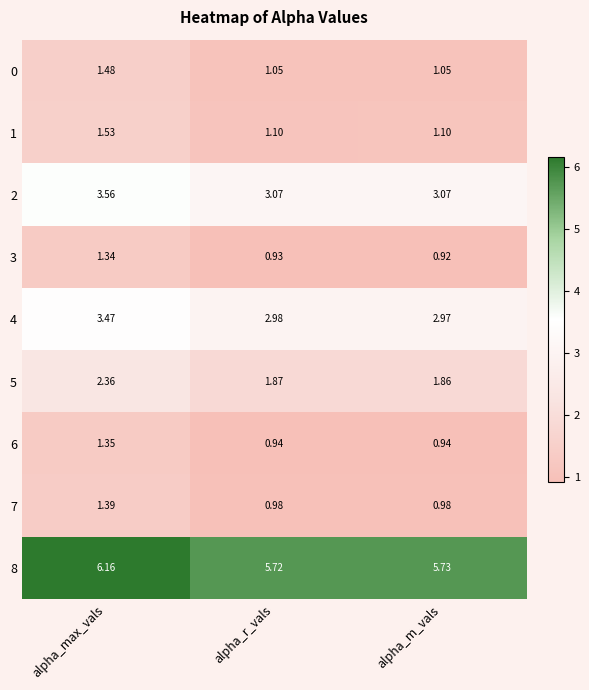

Rank the categories by 5 value from highest to lowest.

alpha_max_vals, alpha_r_vals, alpha_m_vals